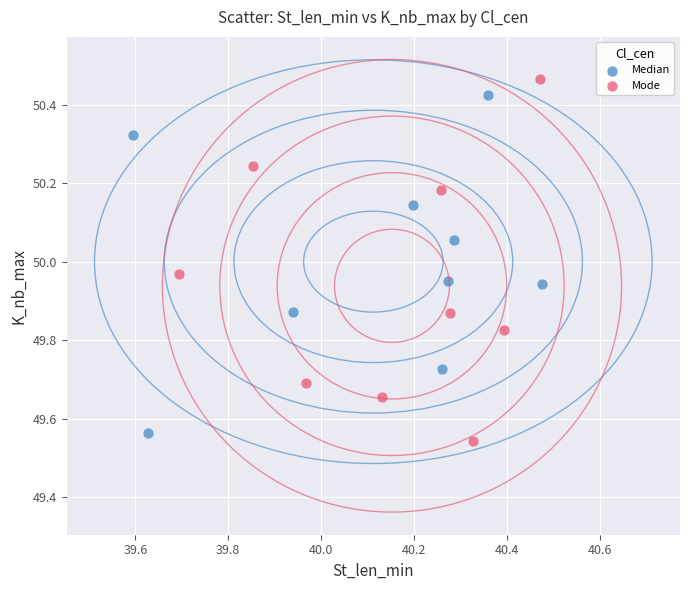

What are all the series names shown in the legend?

Median, Mode